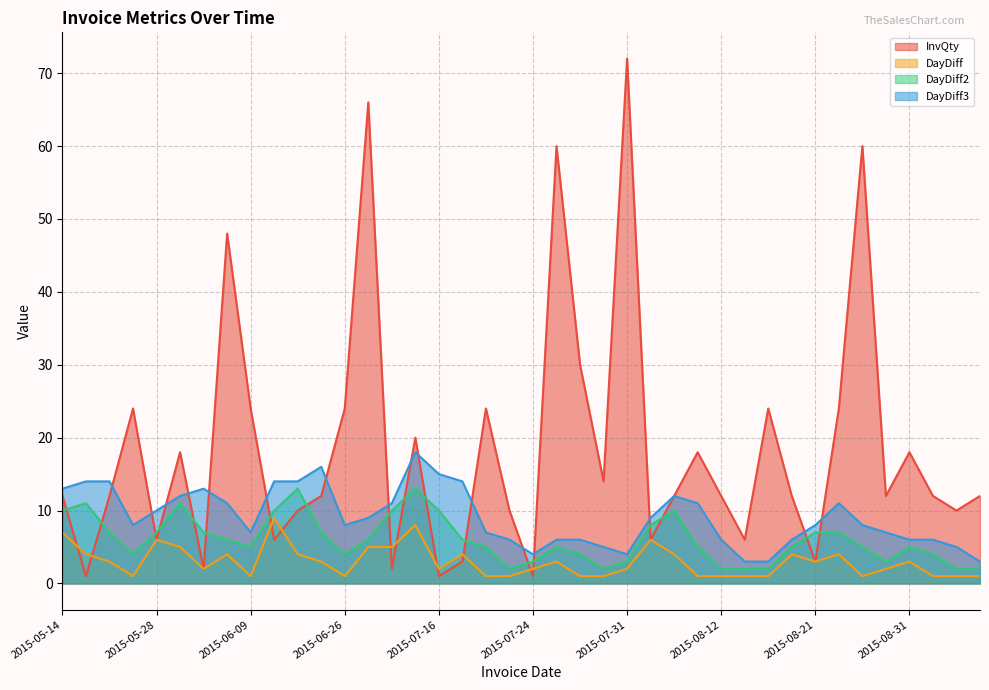

What is the difference between the second highest and second lowest values in the DayDiff2 series?

11